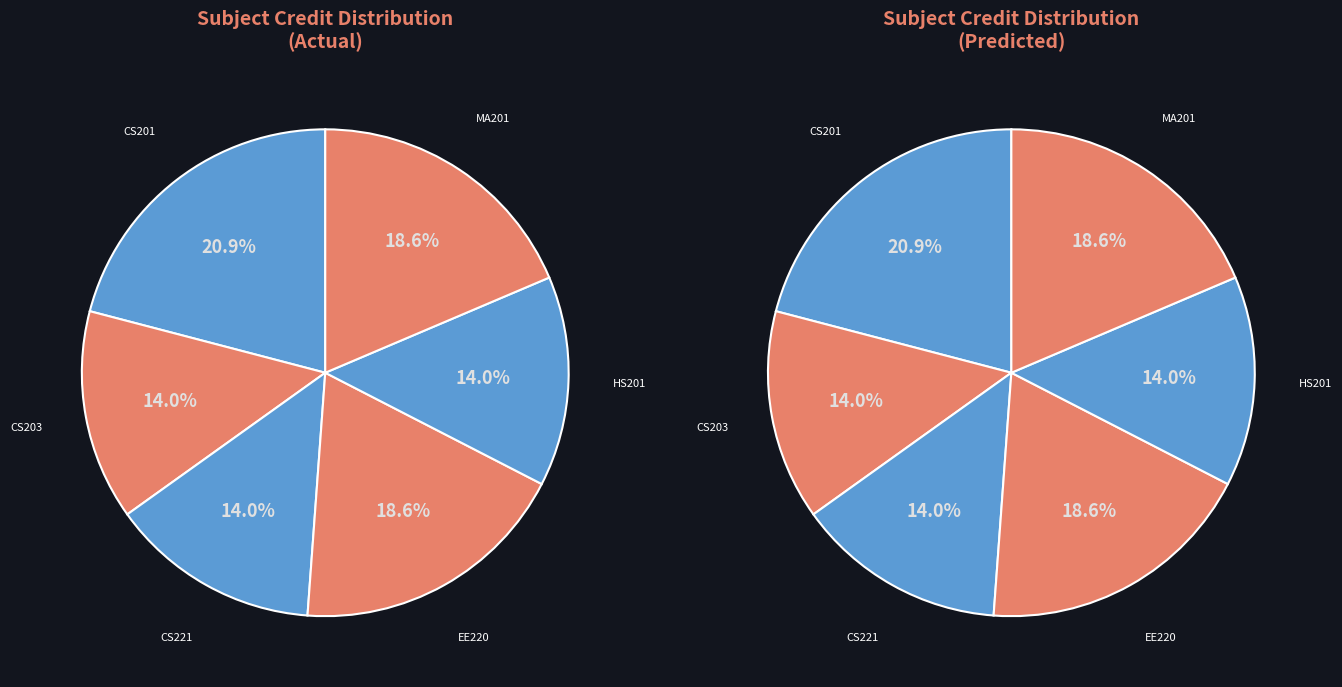

The EE220 slice represents 19% of the pie. True or false?

True